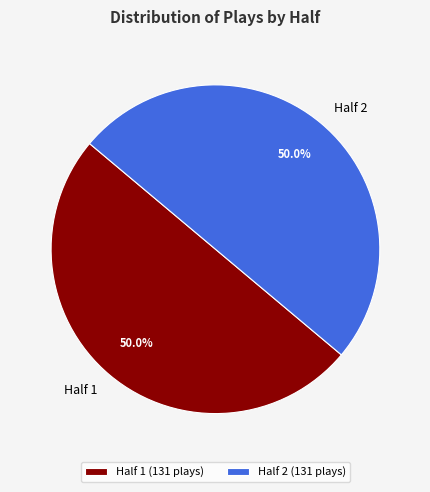

Count the number of slices in the pie.

2